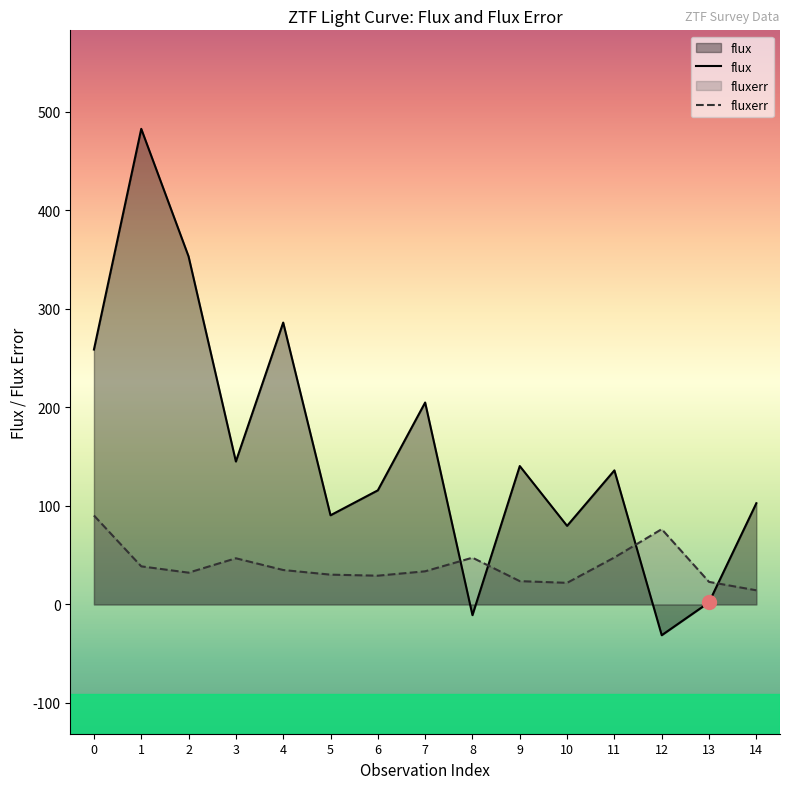

Which category has the highest value across all series?

1